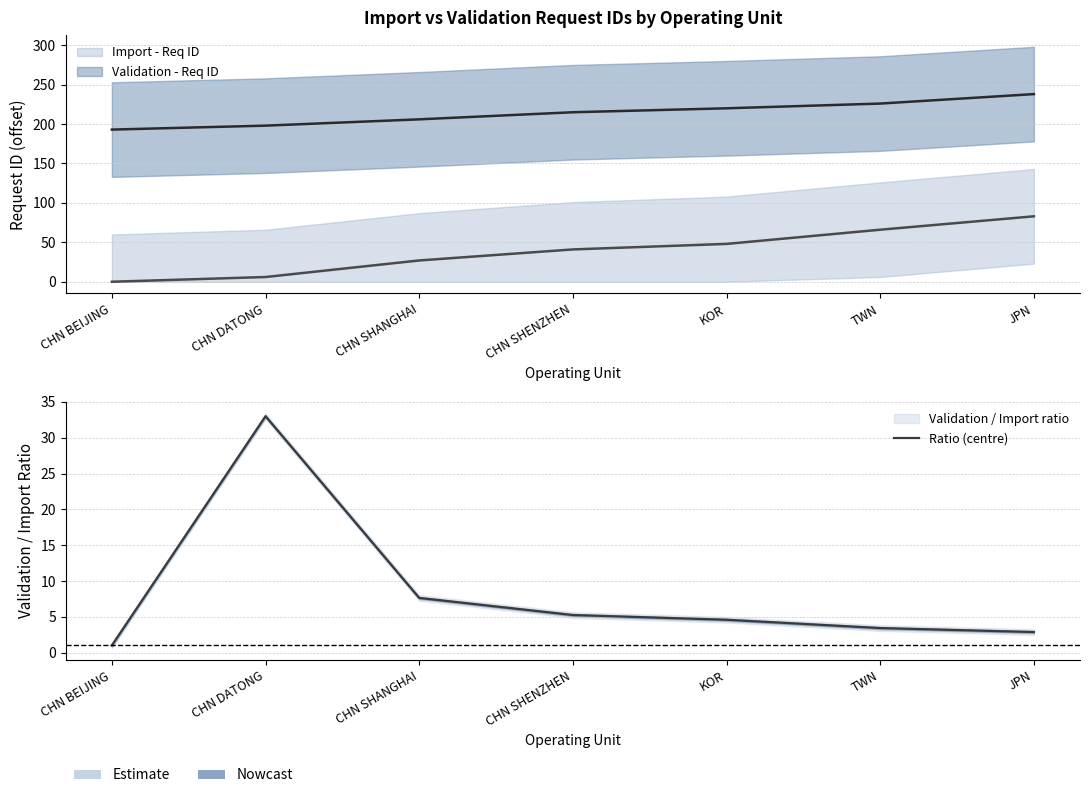

What is the label of the 2nd point from the right?

TWN